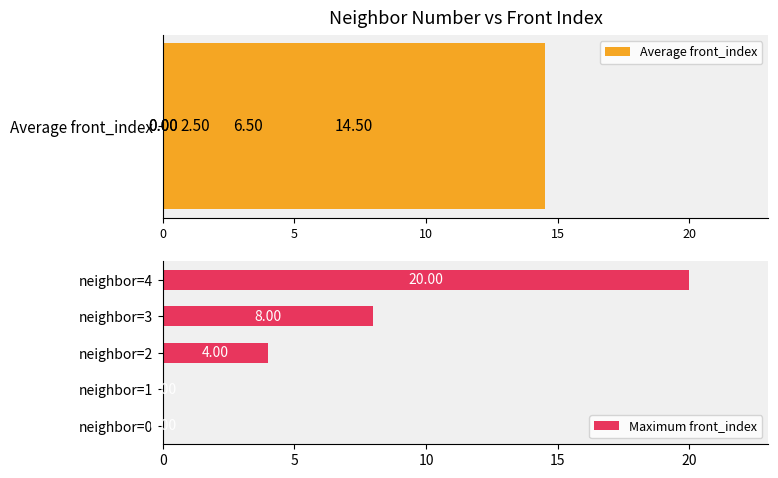

What is the sum of the Maximum front_index values at neighbor=4 and neighbor=2?

24